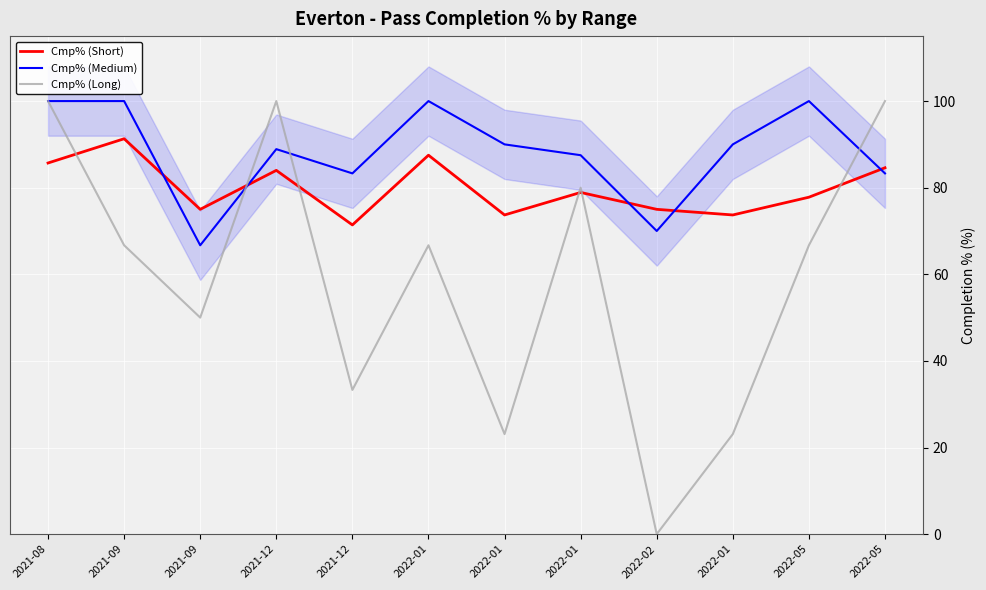

Between 2022-01 and 2022-01, which series saw the biggest shift?

Cmp% (Short)